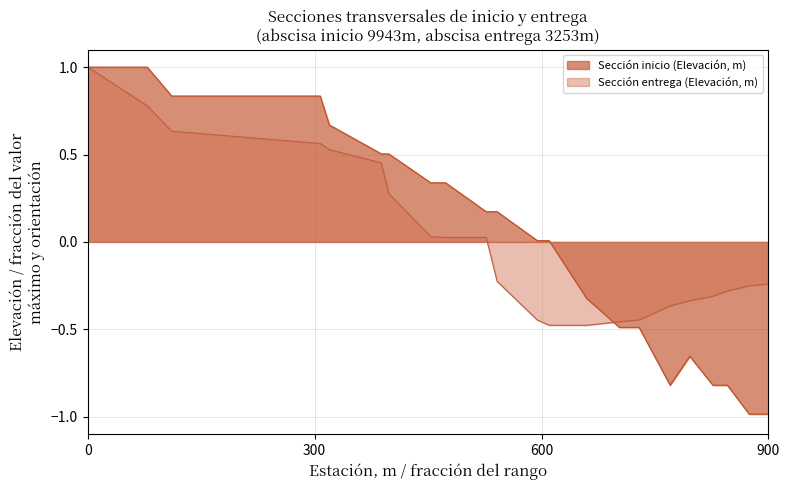

What are all the series names shown in the legend?

Sección inicio (Elevación, m), Sección entrega (Elevación, m)